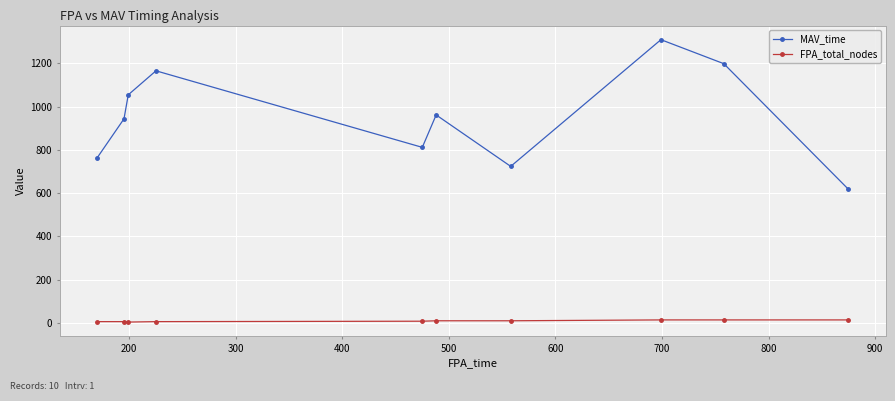

True or false: FPA_total_nodes and MAV_time cross at least once.

False